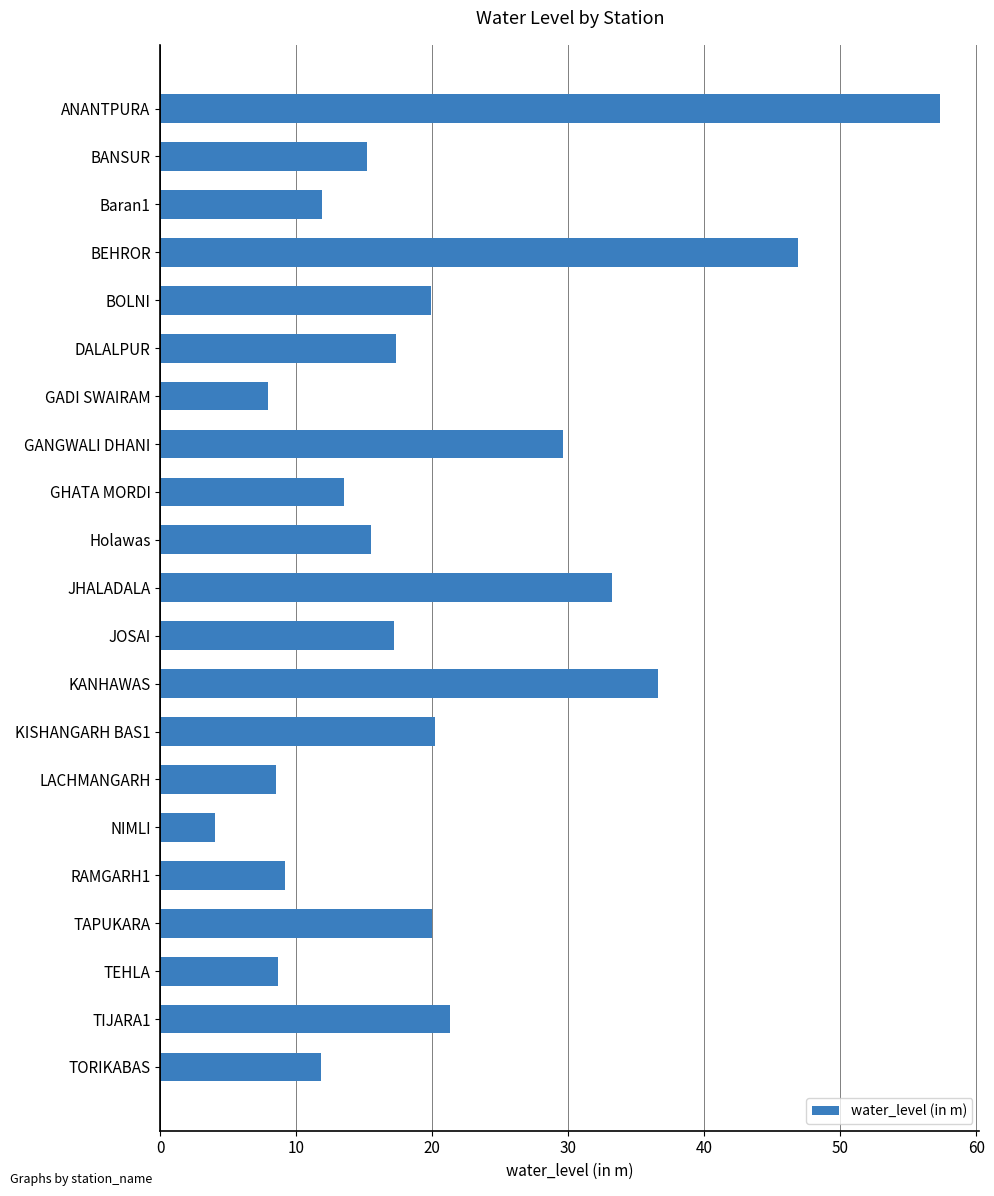

The chart shows a value of 33.2 at JHALADALA. True or false?

True